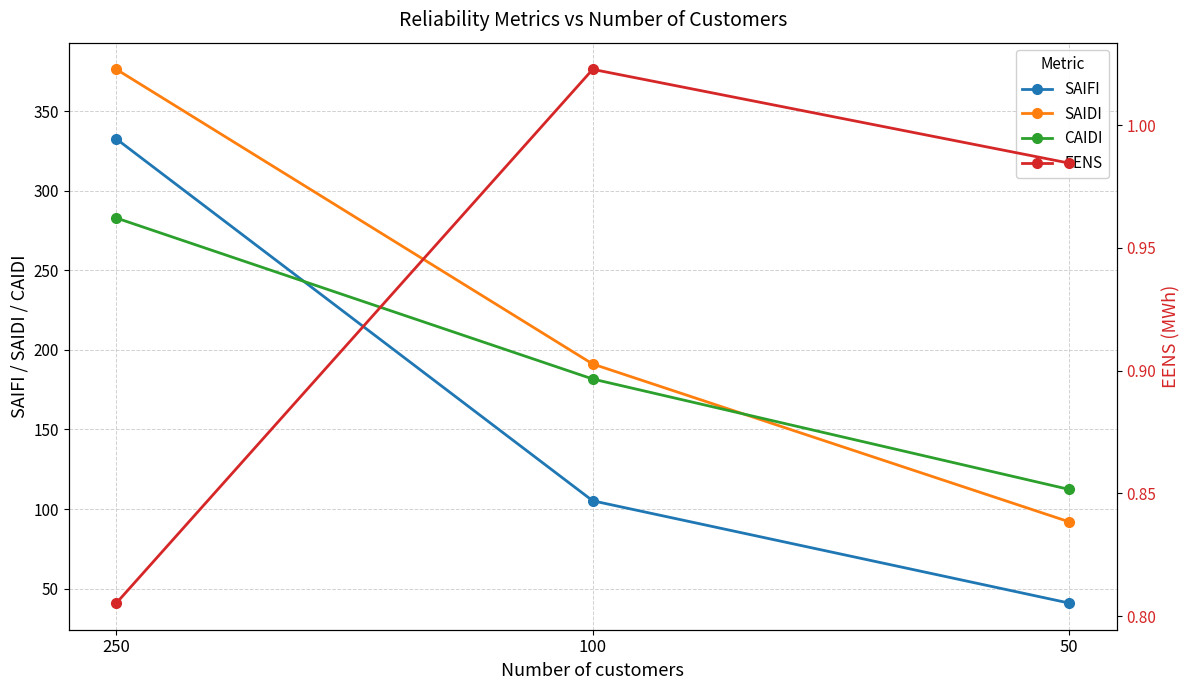

True or false: CAIDI has a value of 181.7 at 100.

True